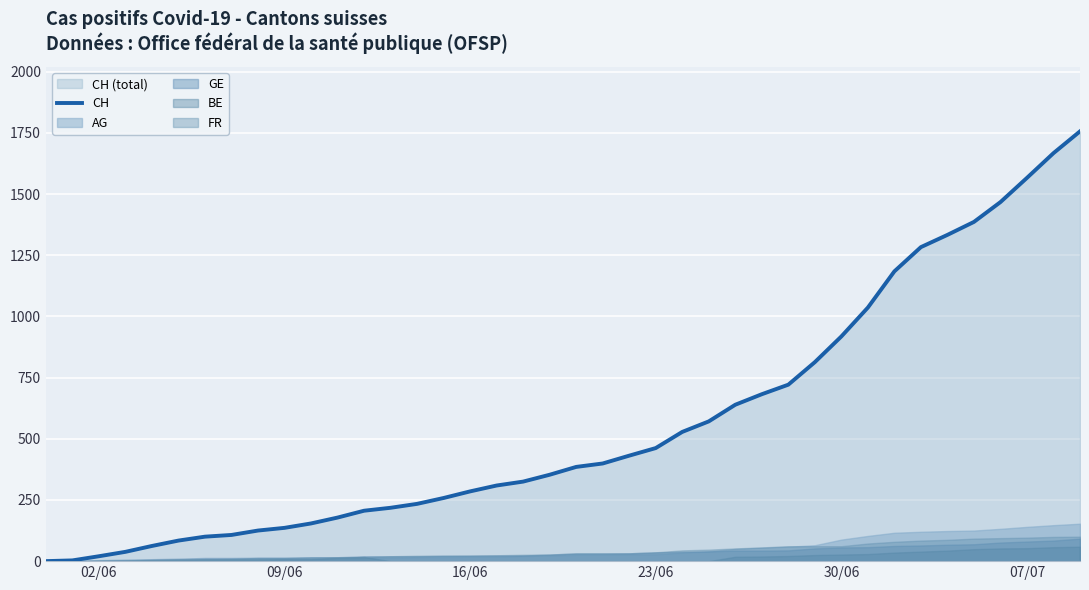

What is the maximum value for CH?

1756